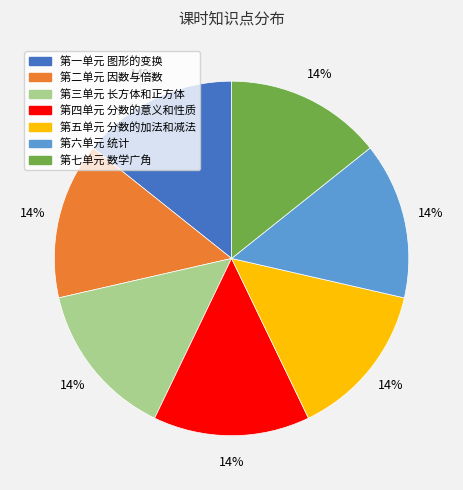

The 第五单元 分数的加法和减法 slice represents 24% of the pie. True or false?

False